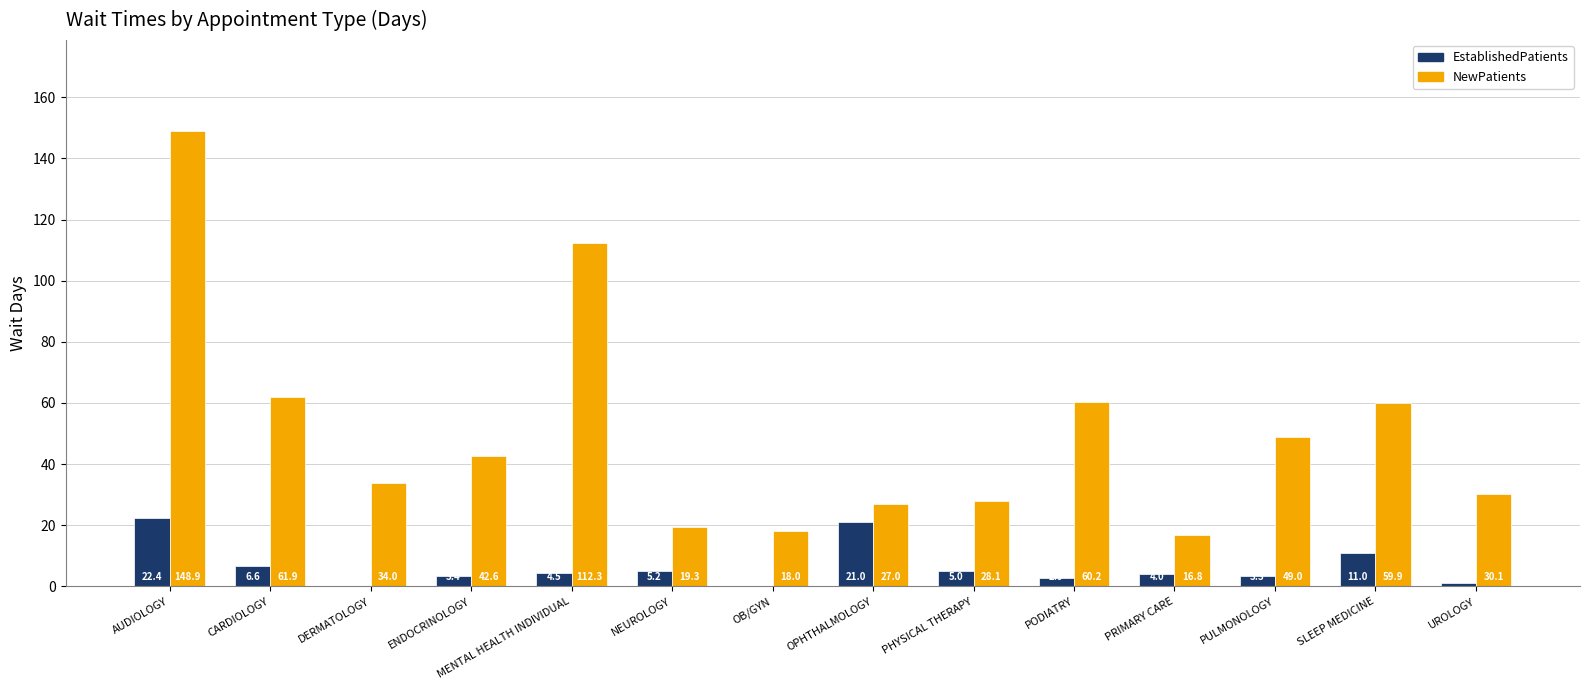

What is the sum of the NewPatients values at MENTAL HEALTH INDIVIDUAL and NEUROLOGY?

131.6